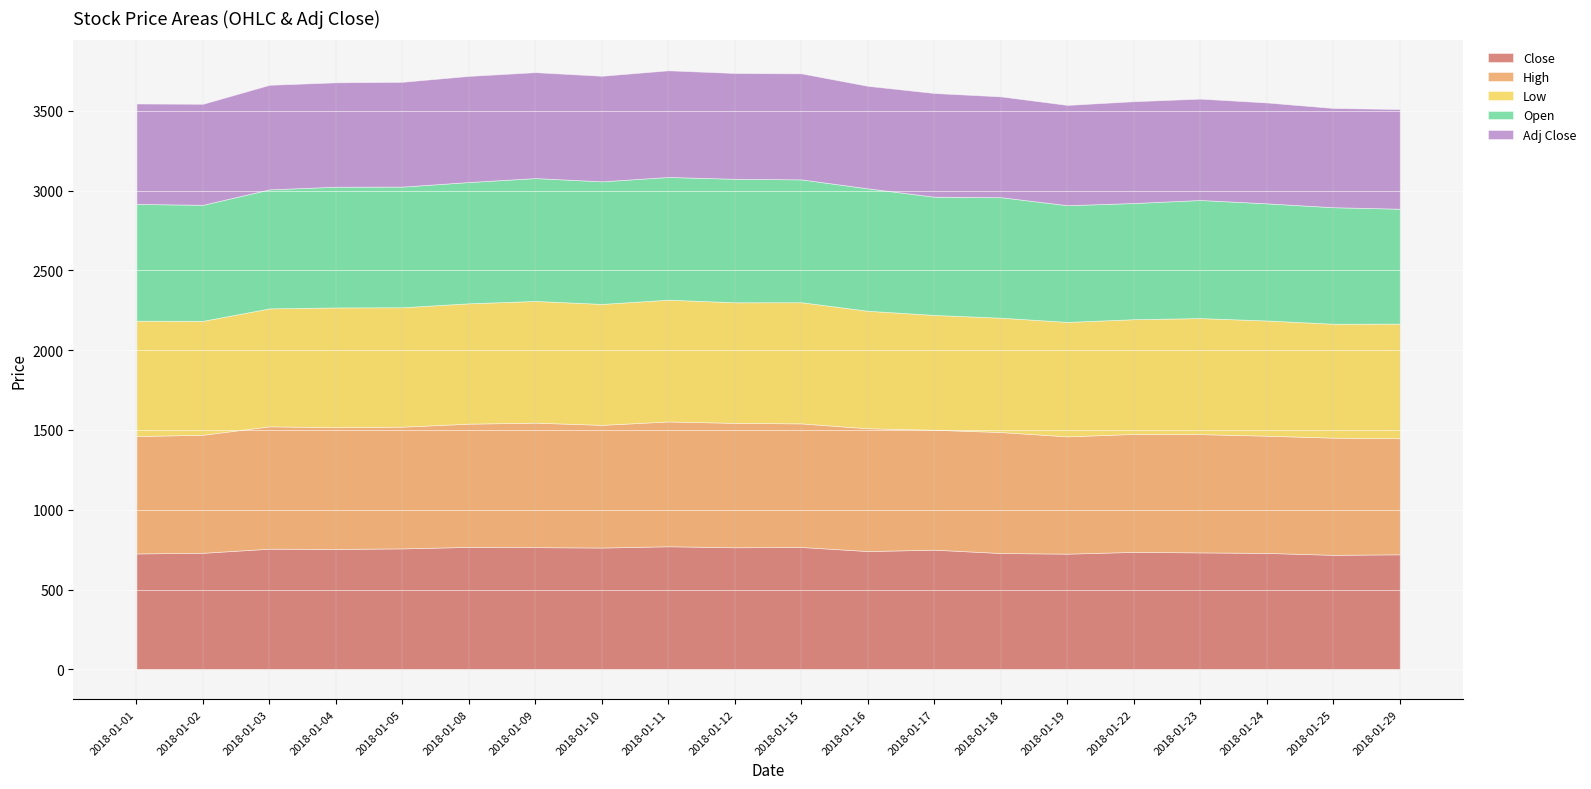

True or false: Close has more than 2 interior local peaks.

True